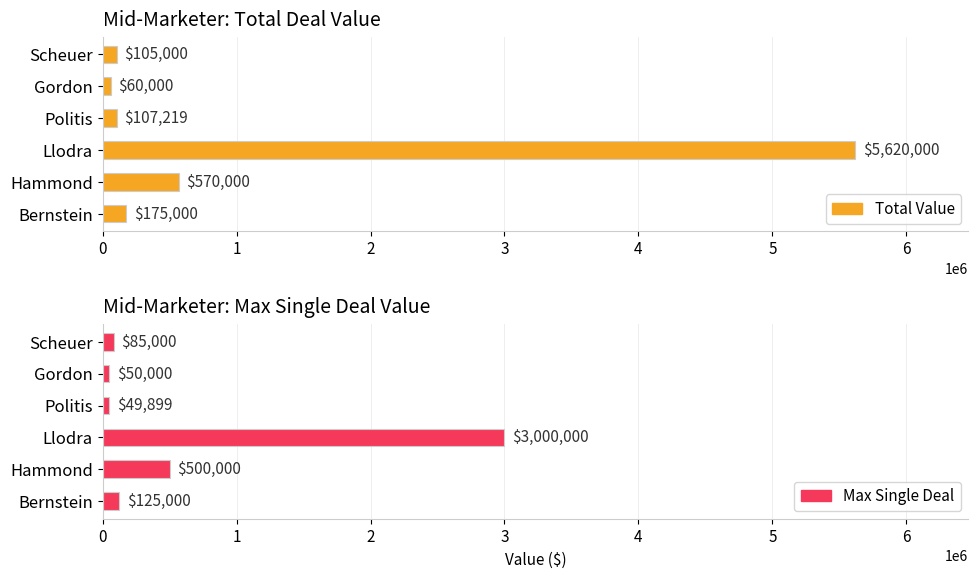

Reading left to right, transcribe all the data shown in this chart.

Total Value: 175000	570000	5620000	107219	60000	105000
Max Single Deal: 125000	500000	3000000	49899	50000	85000